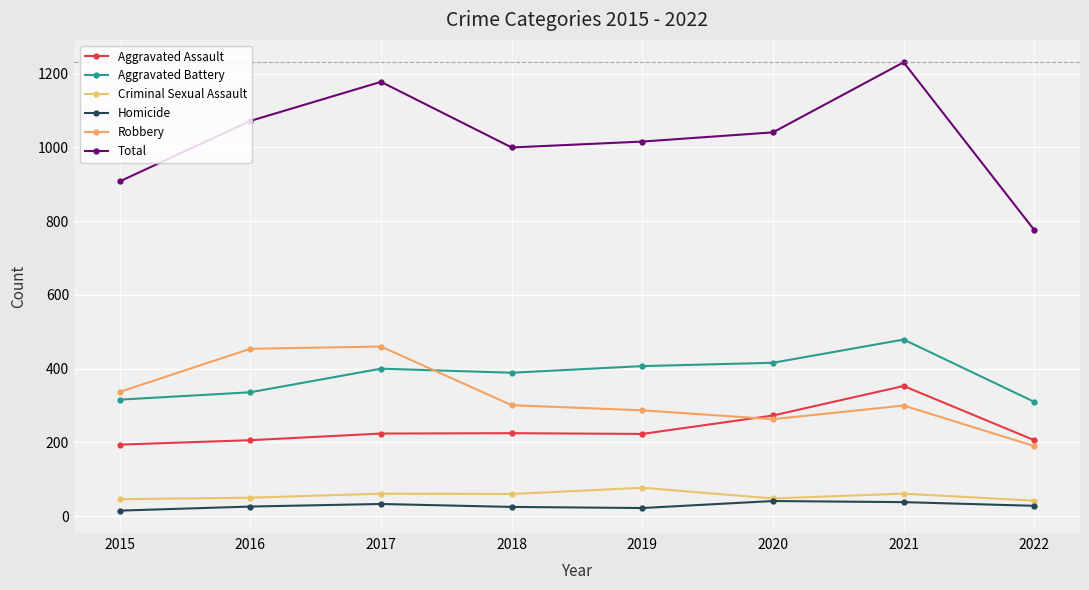

Which label corresponds to the largest value in the chart?

2021